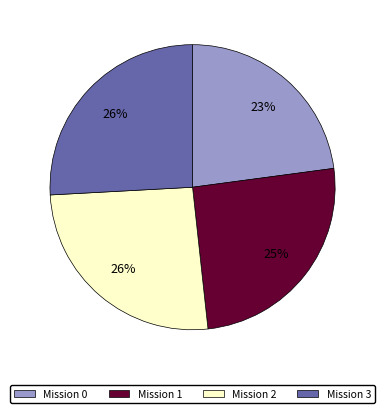

Is there any slice that represents more than half of the pie?

No